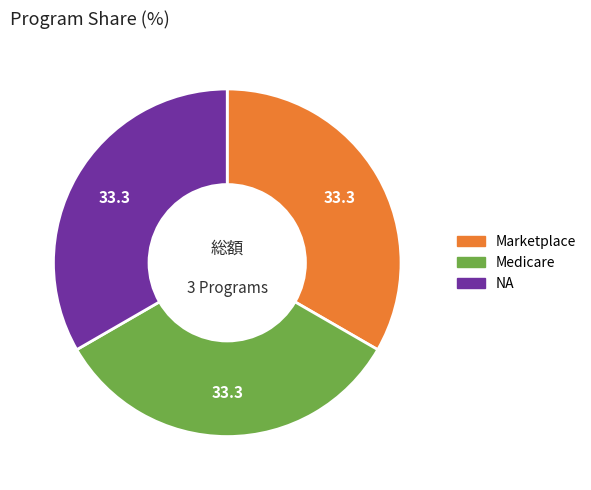

Is there a majority slice in this chart?

No